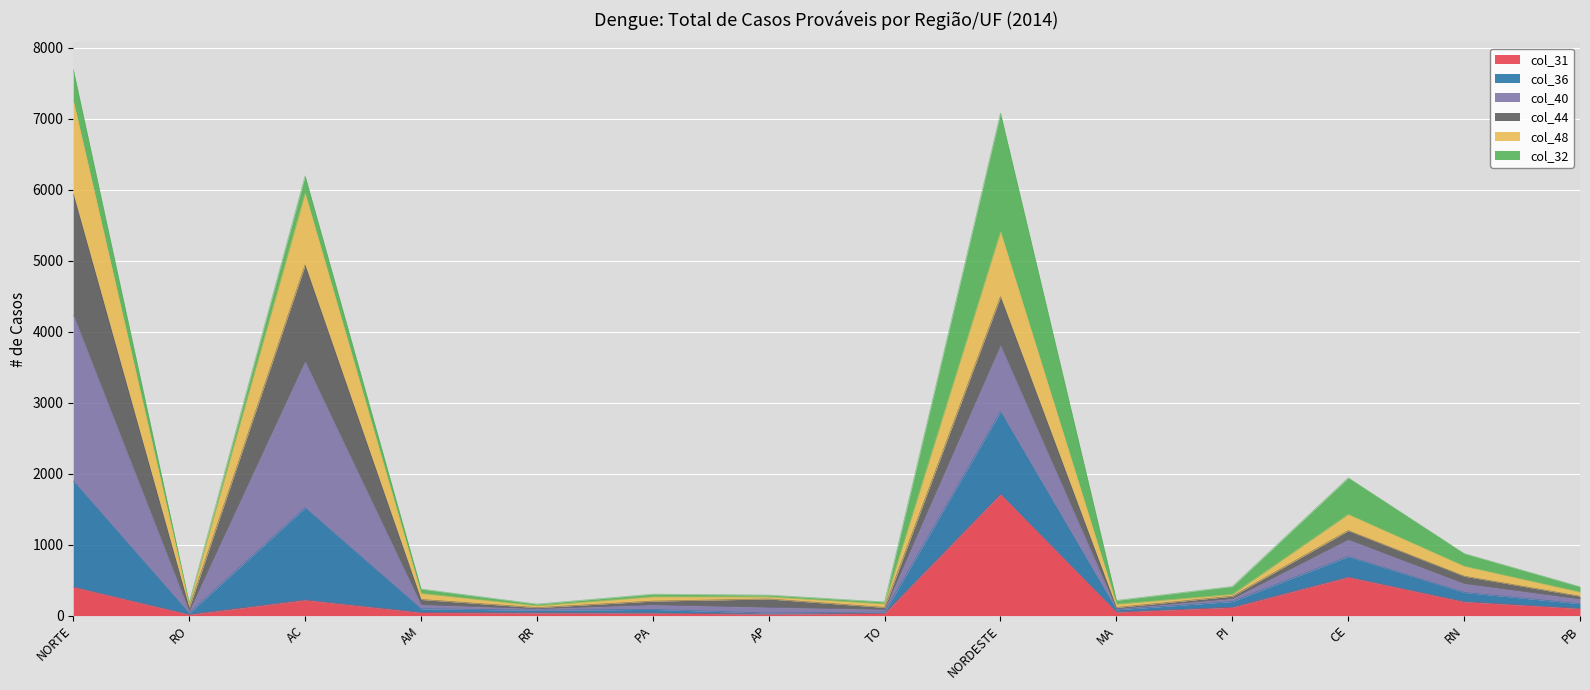

What is the total value across all series at TO?

192